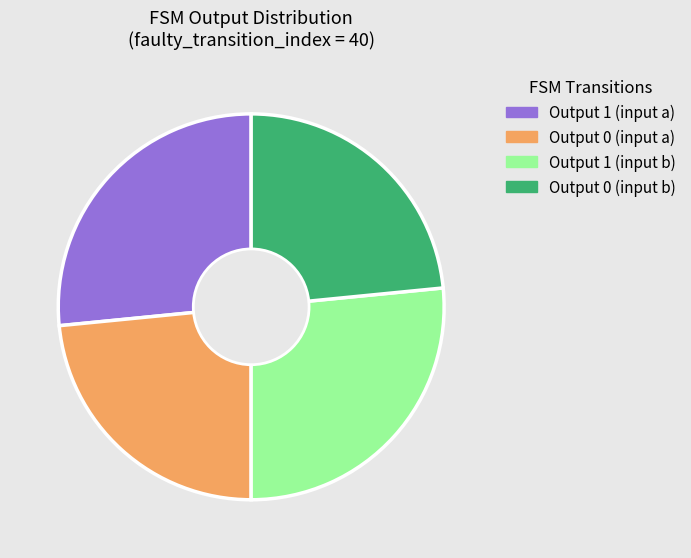

Does any single category account for the majority?

No